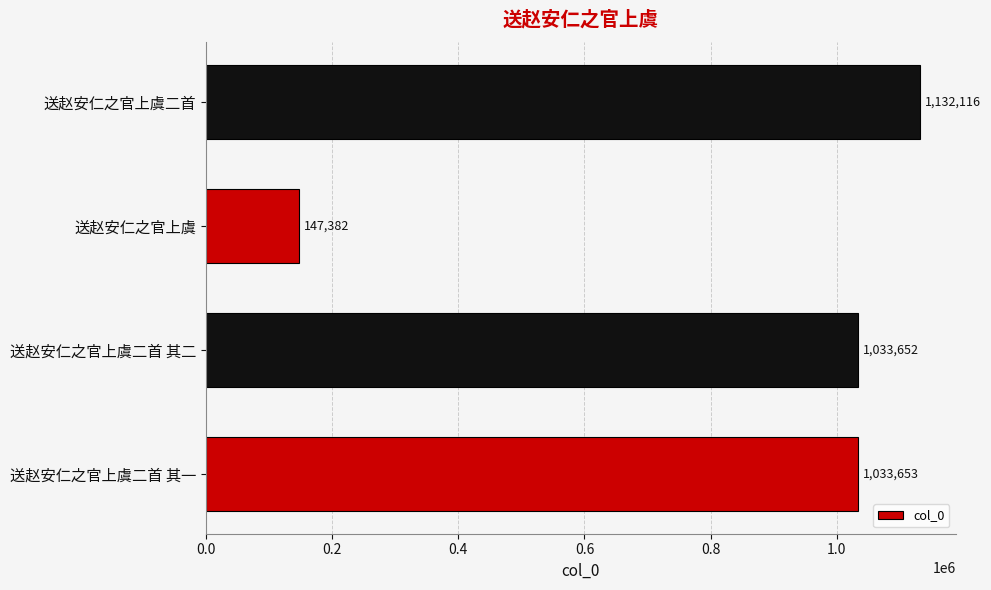

What value does the data have at 送赵安仁之官上虞, to the nearest 100?

147400